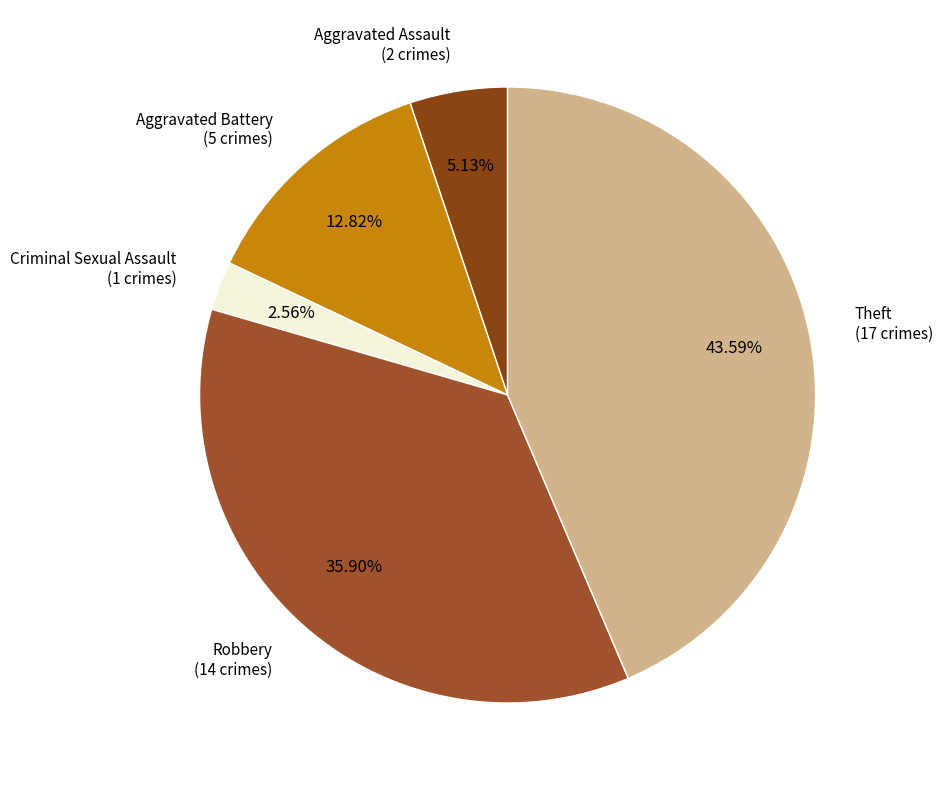

Is the sum of Robbery and Criminal Sexual Assault greater than half?

No